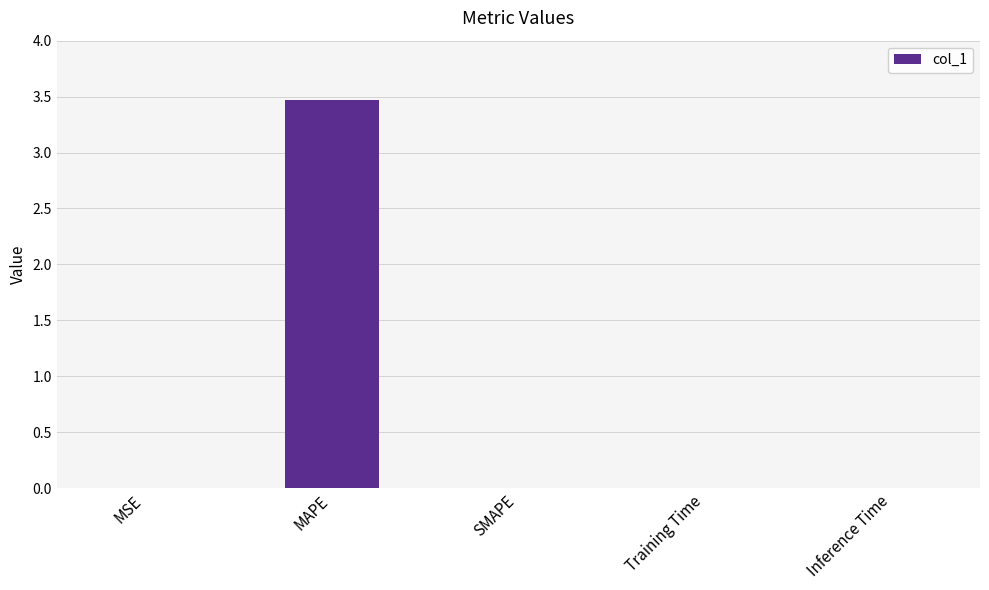

What is the sum of all values?

3.5